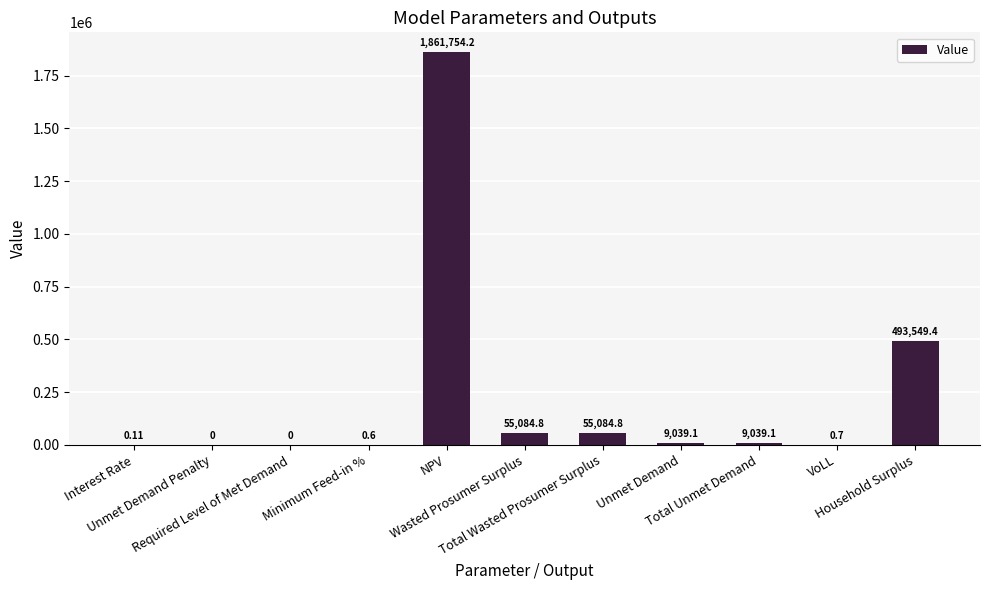

Which category has the highest value across all series?

NPV